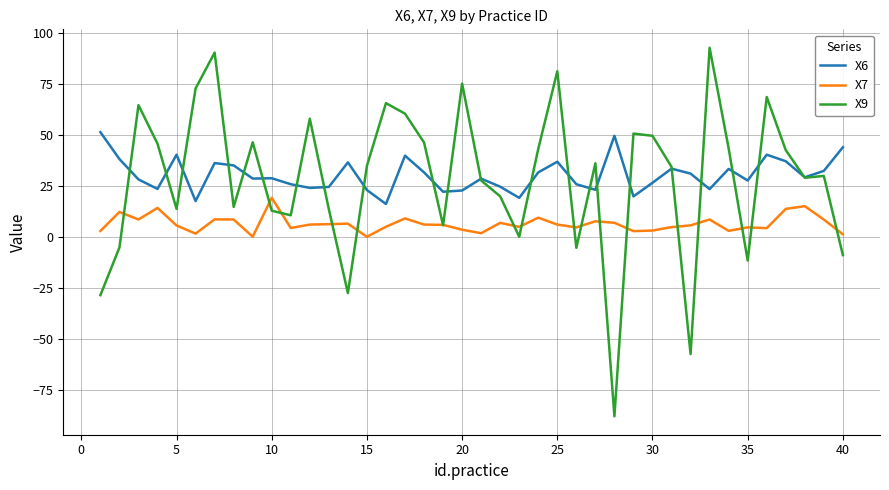

What is the average value of the X9 series?

28.8